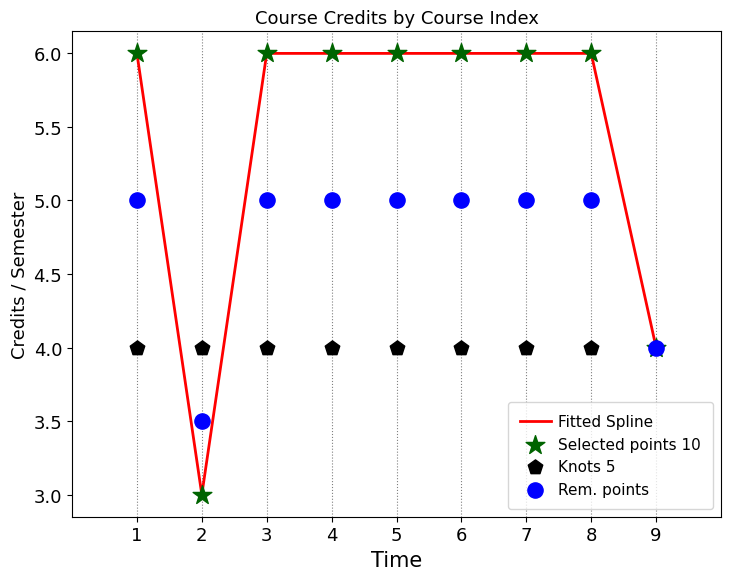

Which series has the largest total across all categories?

Fitted Spline